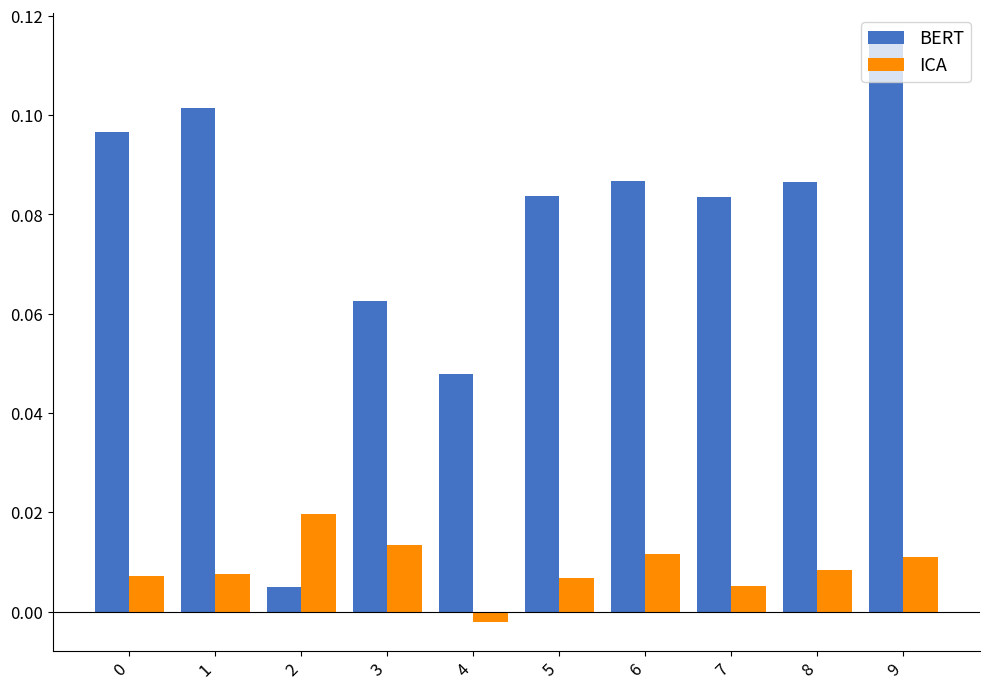

Does the chart contain any negative values?

Yes